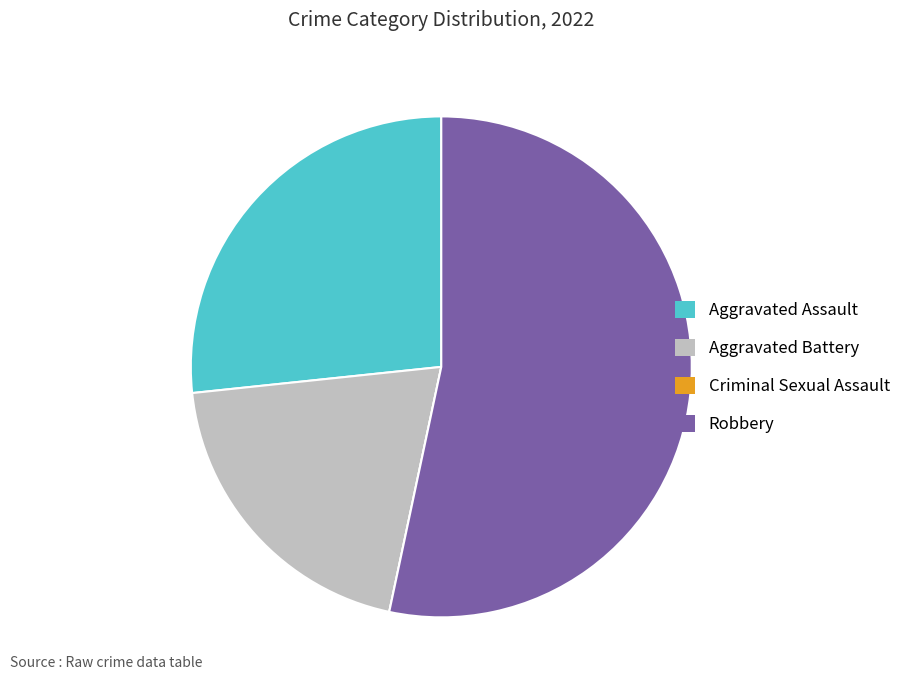

Does any single category account for the majority?

Yes